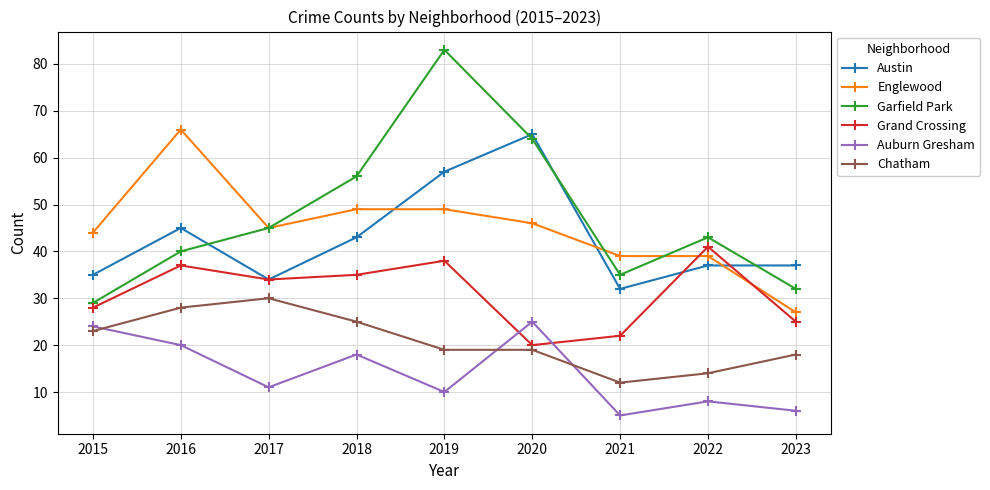

The value of Chatham at 2016 is 28. True or false?

True